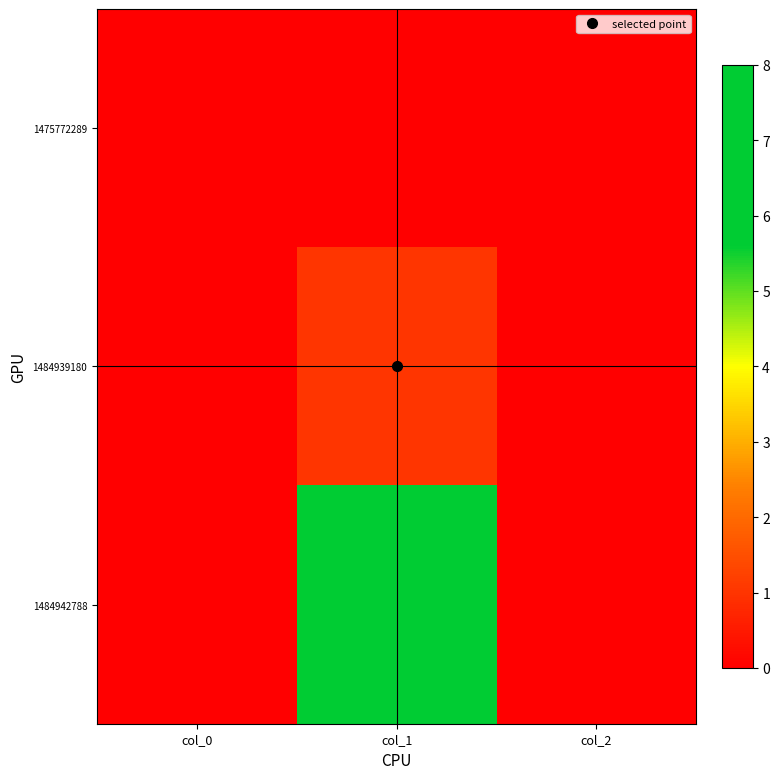

At which category does the chart reach its minimum across all series?

col_0